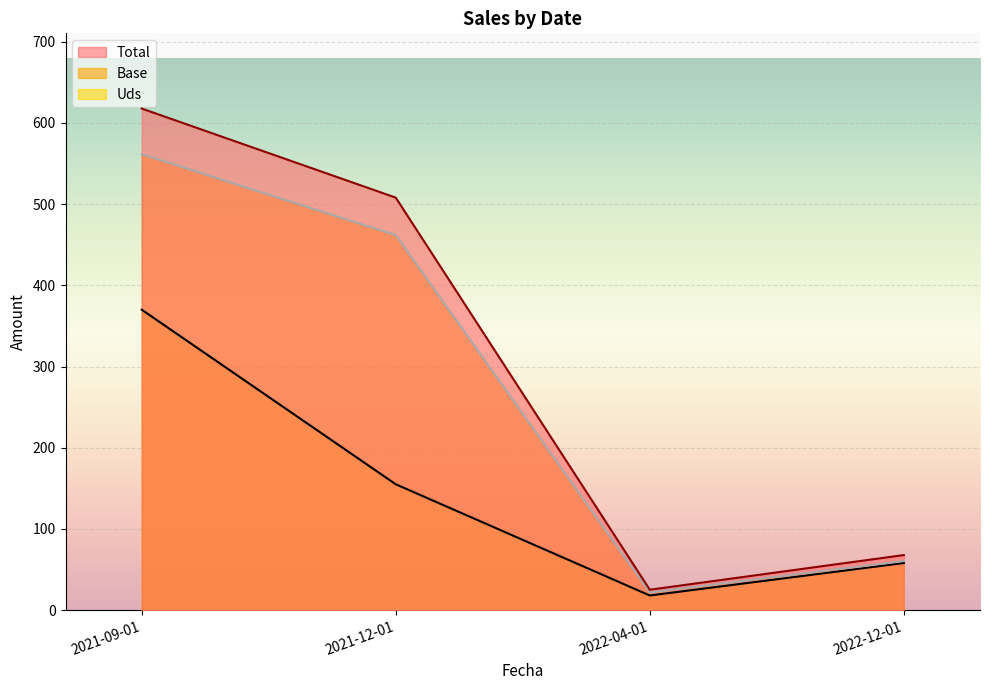

List the series in order of their peak value, lowest first.

Uds, Base, Total